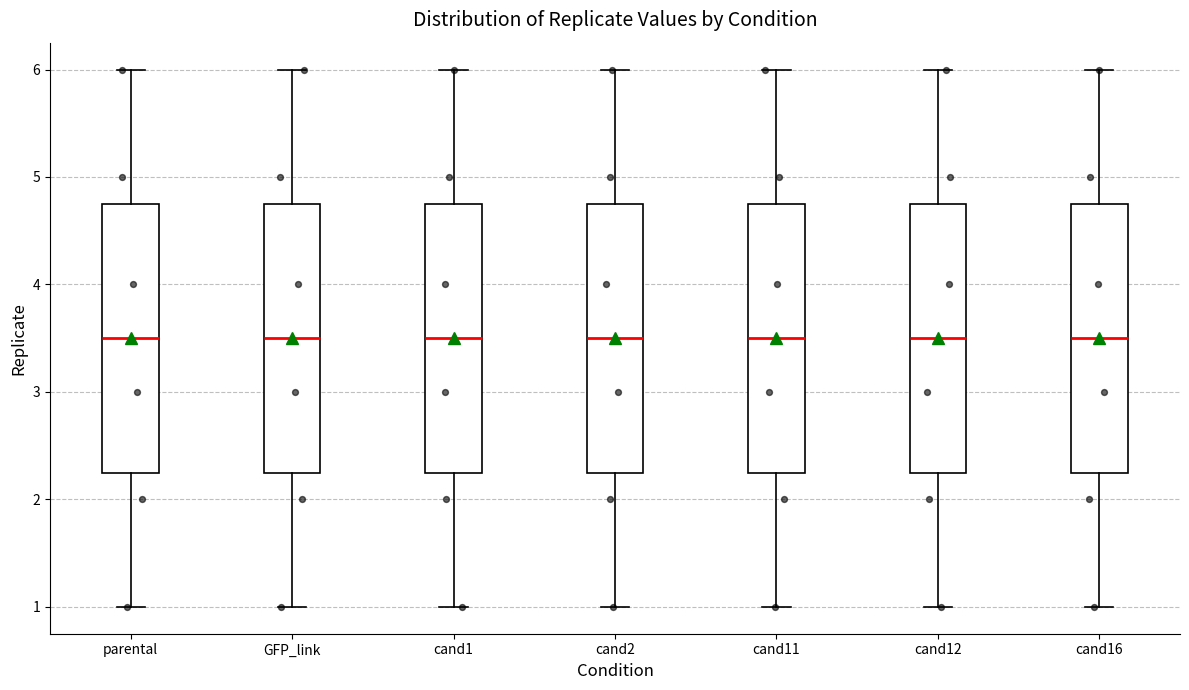

Reading left to right, read every box against the y-axis: the position of its median line, the range the box covers, and the ends of its whiskers. The values are not printed on the chart, so give them approximately, as read against the axis.

parental: median 3.5, box 2.3 to 4.8, whiskers 1.0 to 6.0
GFP_link: median 3.5, box 2.3 to 4.8, whiskers 1.0 to 6.0
cand1: median 3.5, box 2.3 to 4.8, whiskers 1.0 to 6.0
cand2: median 3.5, box 2.3 to 4.8, whiskers 1.0 to 6.0
cand11: median 3.5, box 2.3 to 4.8, whiskers 1.0 to 6.0
cand12: median 3.5, box 2.3 to 4.8, whiskers 1.0 to 6.0
cand16: median 3.5, box 2.3 to 4.8, whiskers 1.0 to 6.0